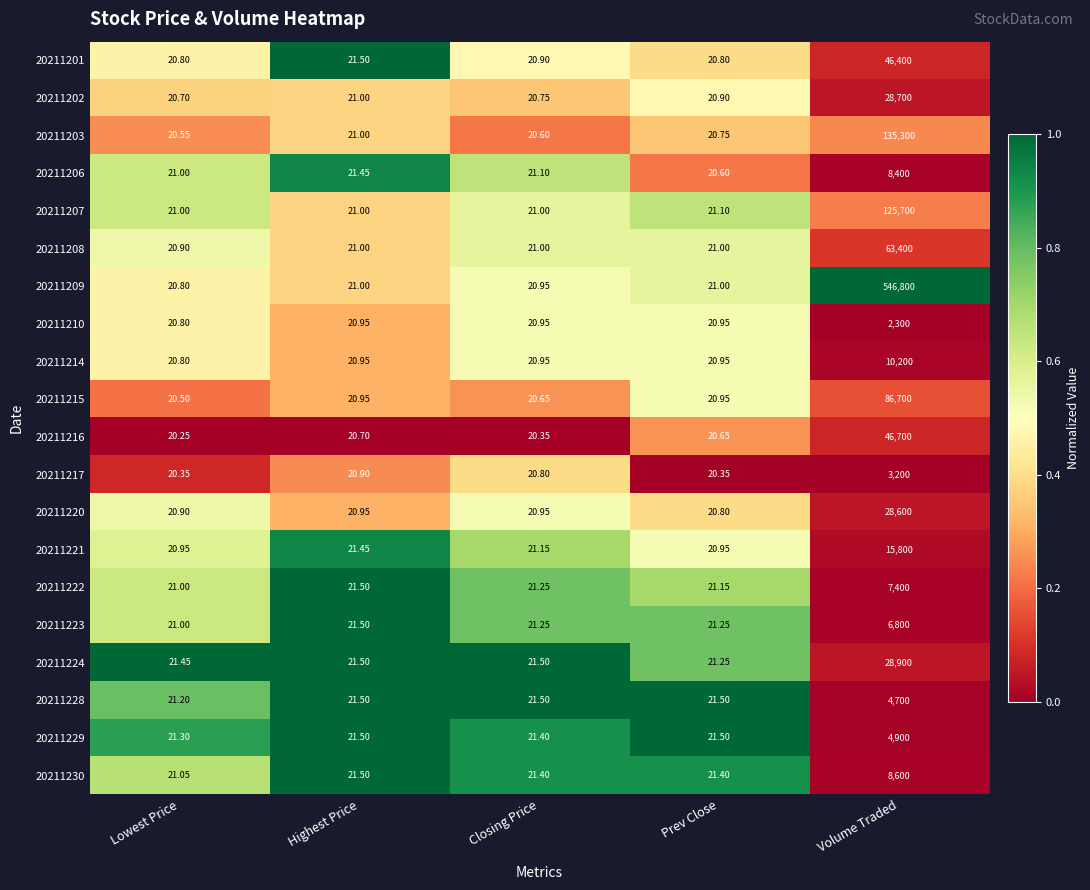

At which category does the chart reach its peak across all series?

Volume Traded